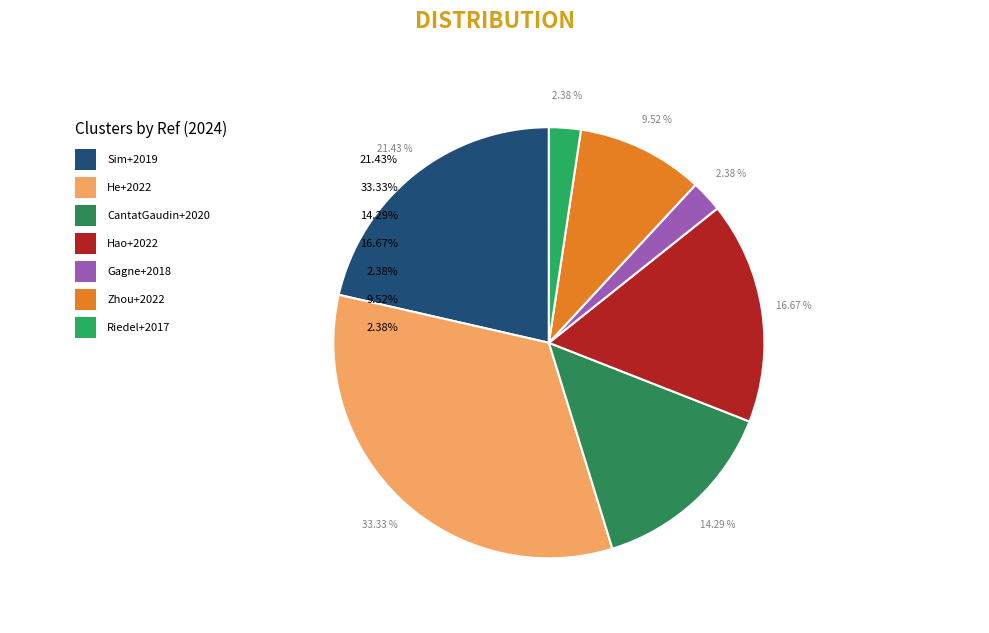

Rank the categories by value from highest to lowest.

He+2022, Sim+2019, Hao+2022, CantatGaudin+2020, Zhou+2022, Gagne+2018, Riedel+2017